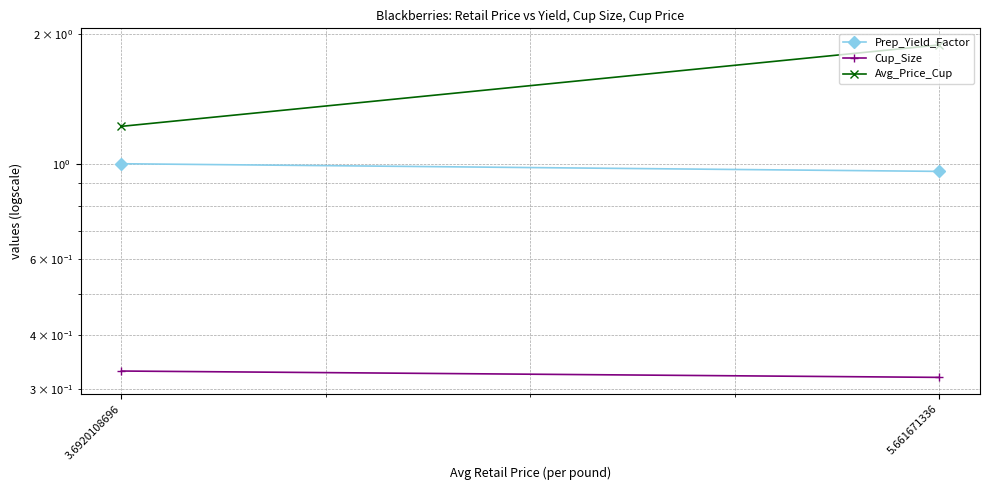

What is the sum of the Cup_Size values at 5.661671336 and 3.6920108696?

0.7